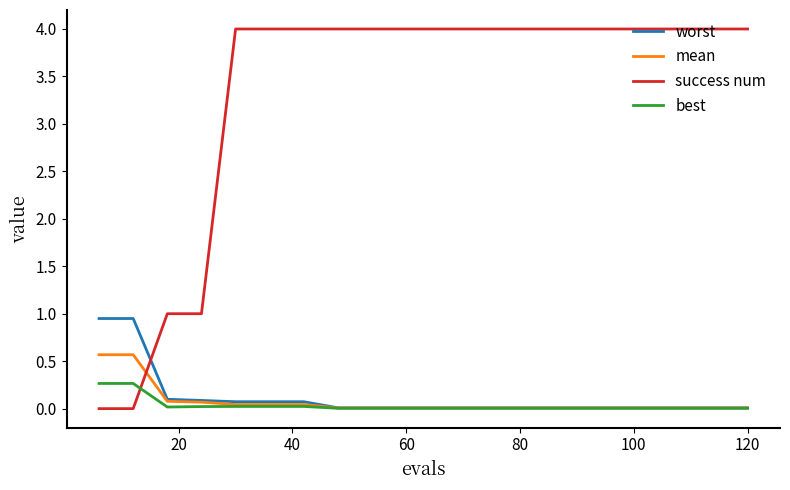

Which series has the widest spread of values?

success num